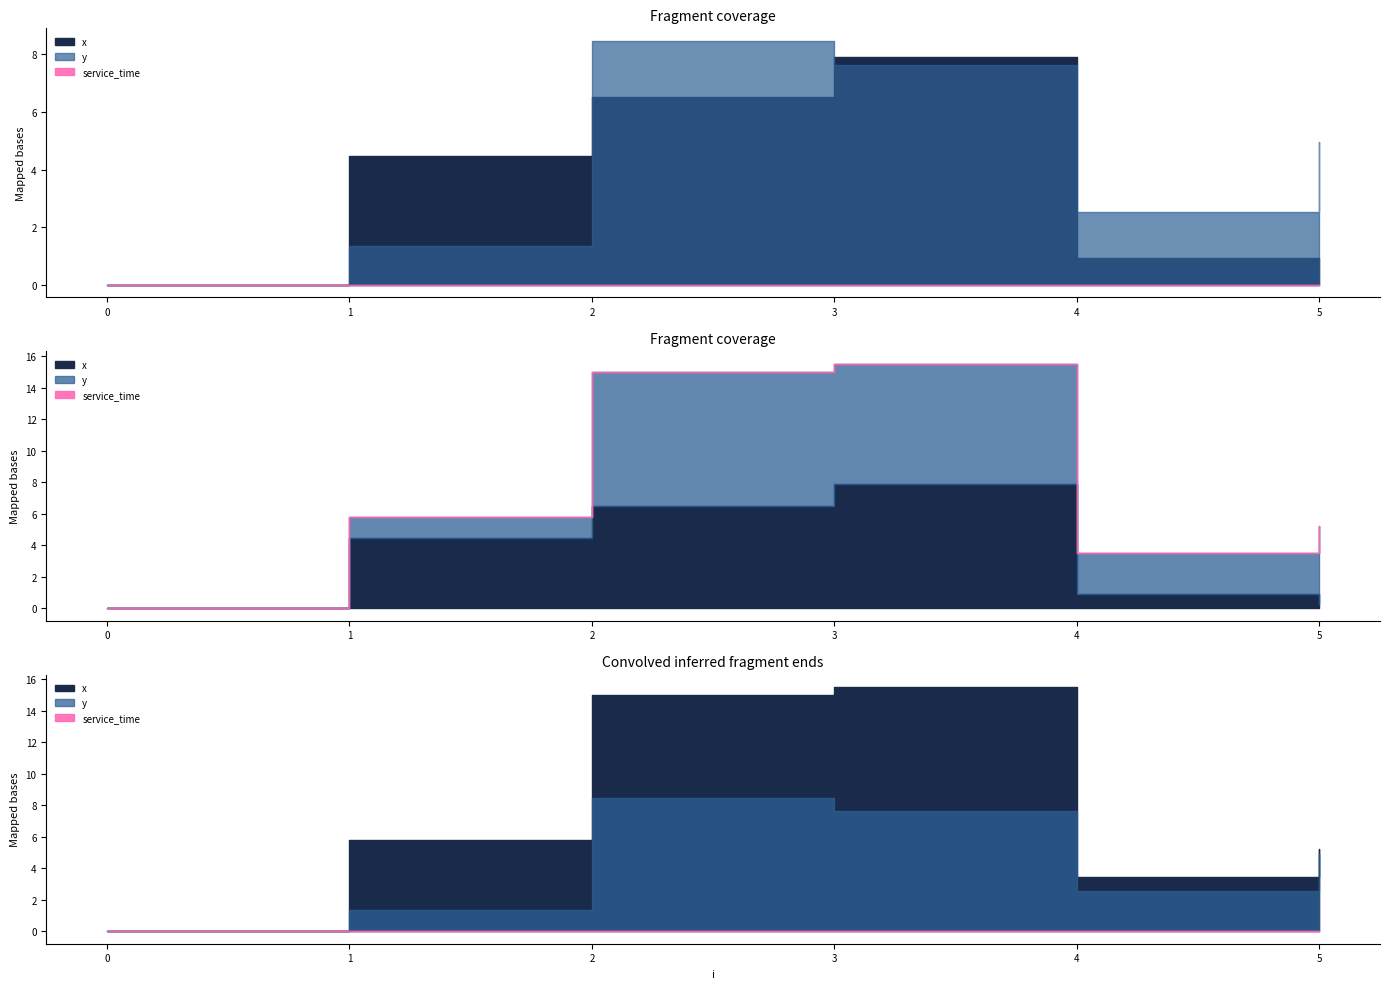

In y, how many points are lower than both neighbors (excluding endpoints)?

1